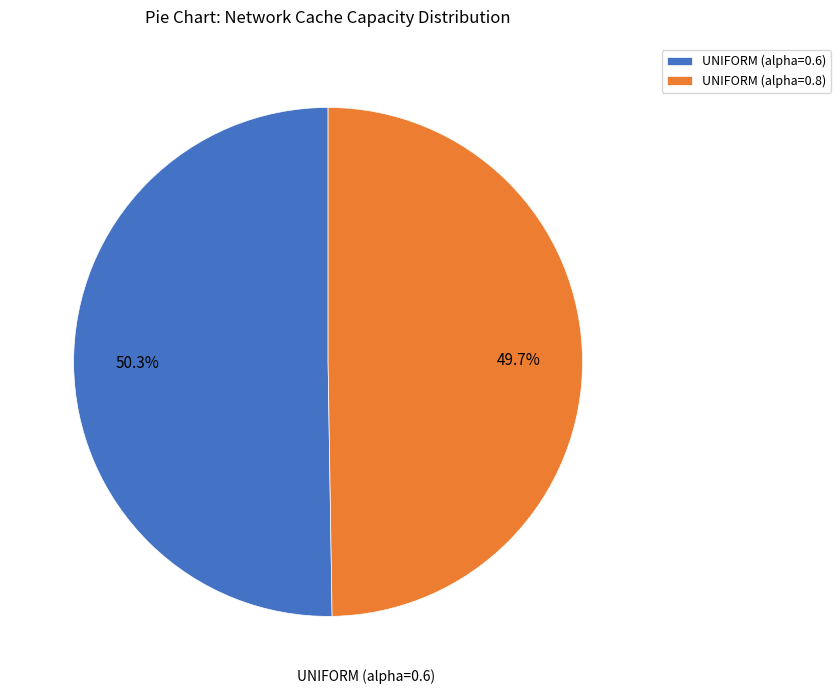

To the nearest percent, what is the average slice percentage?

50%